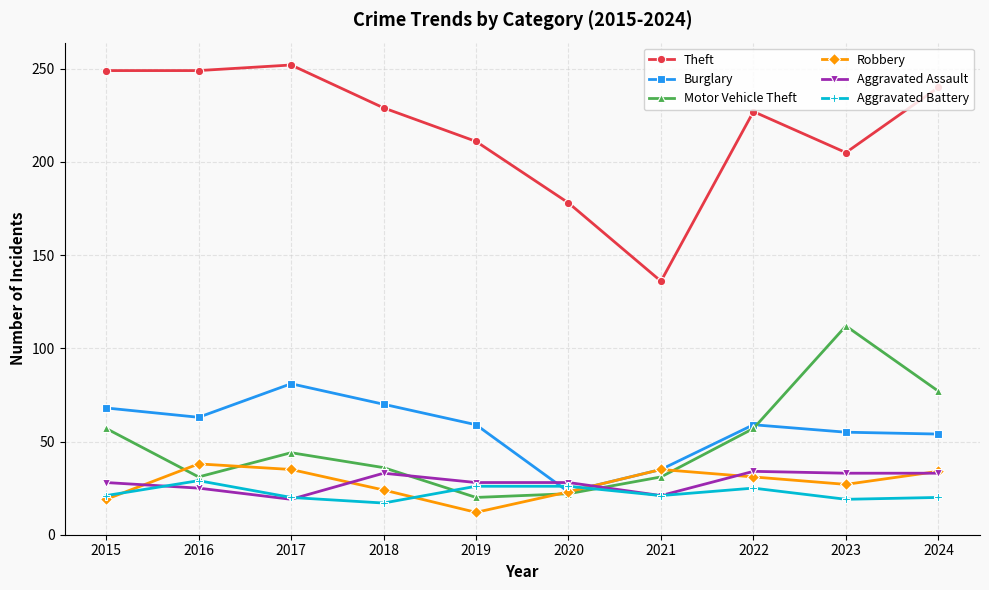

Does the chart display data point markers on the line(s)?

Yes